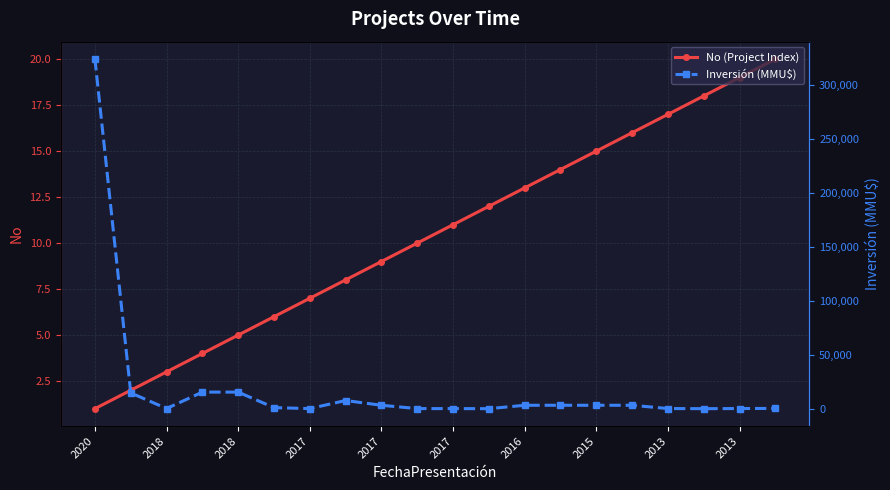

True or false: No (Project Index) has more than 0 points higher than both neighbors.

False